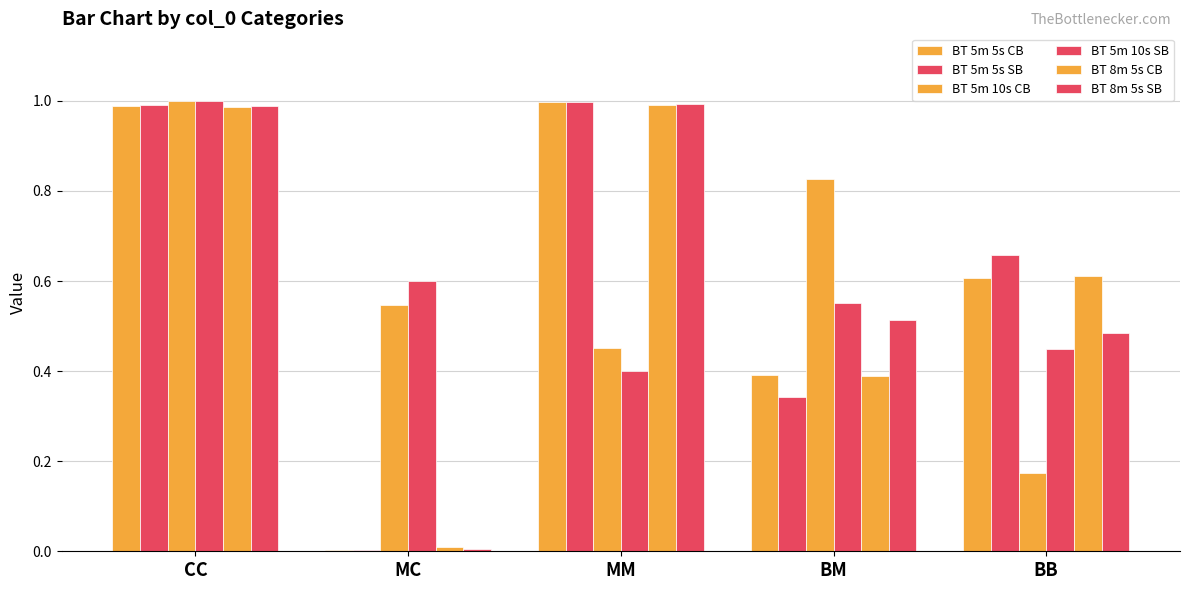

Does the chart contain stacked bars?

No